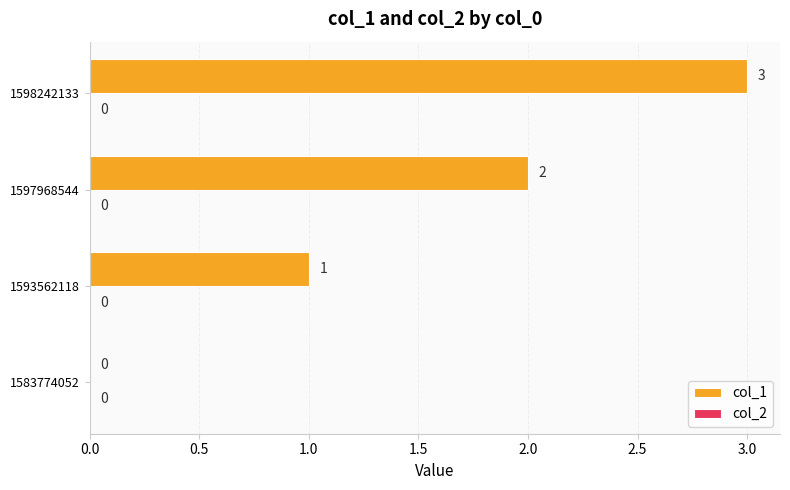

Which category has the highest value across all series?

1598242133